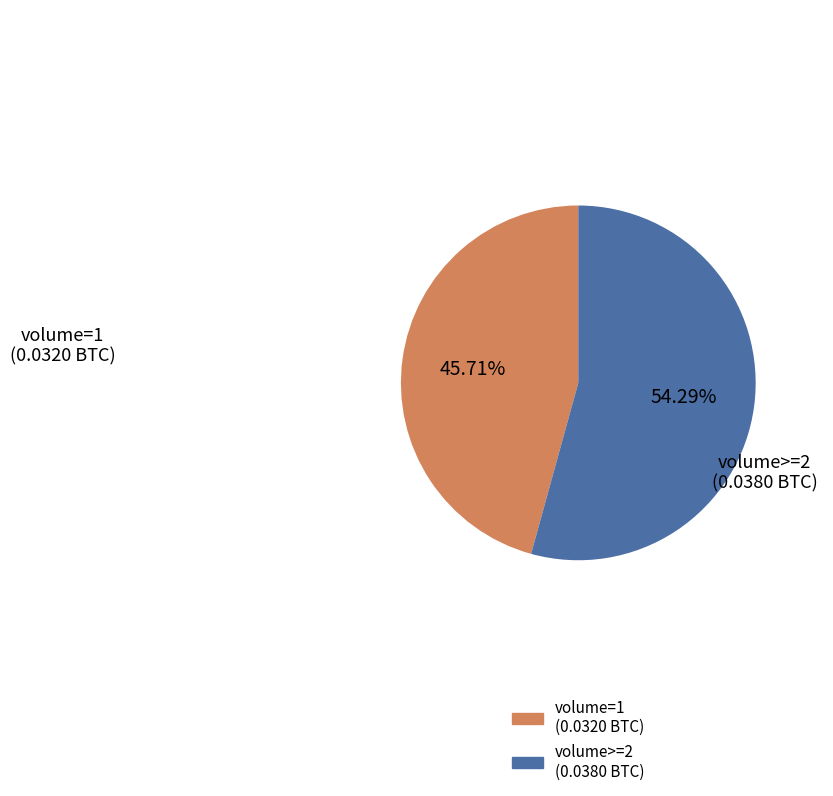

Is there a majority slice in this chart?

Yes